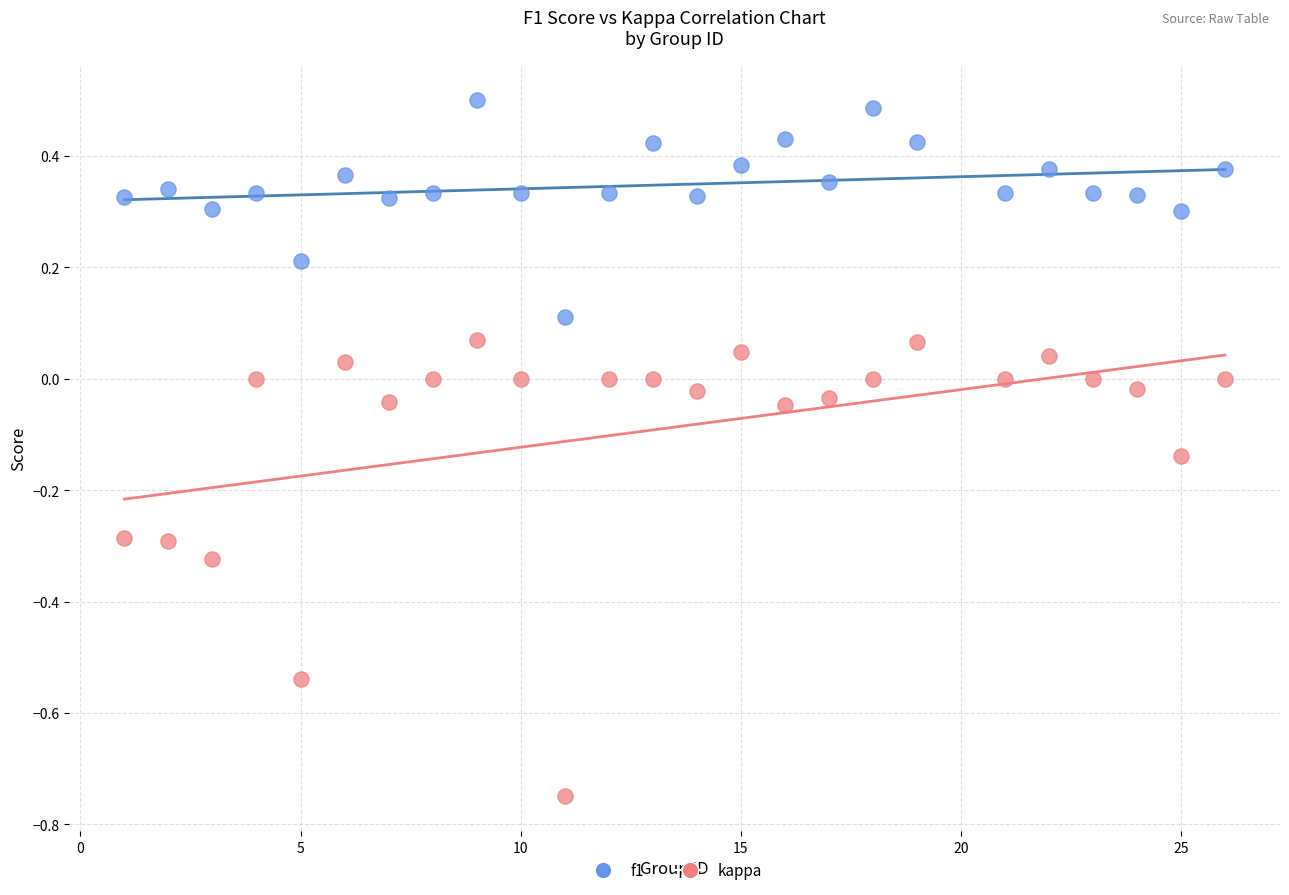

What are all the series names shown in the legend?

f1, kappa